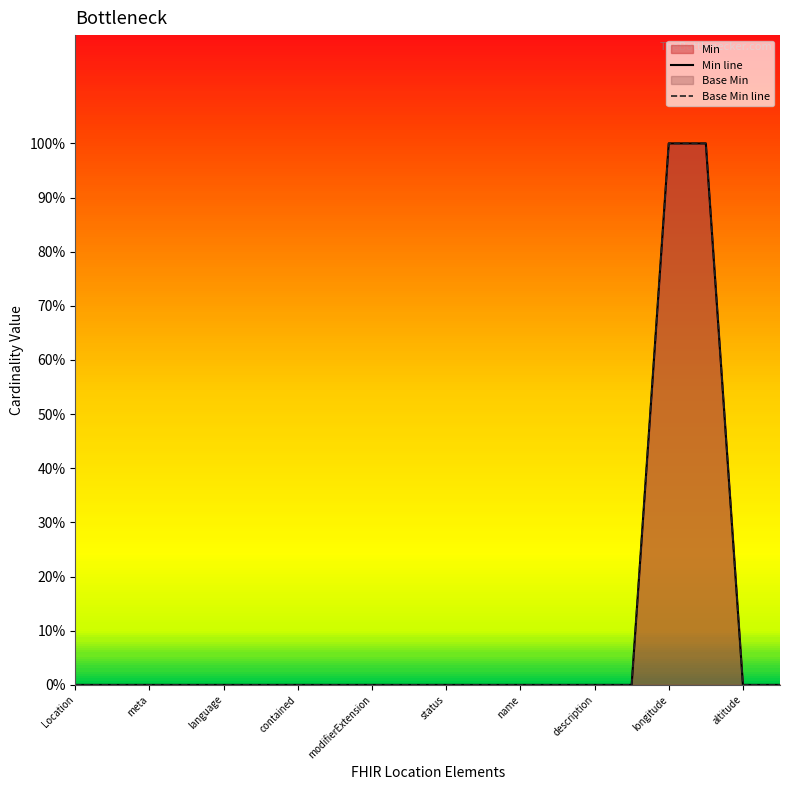

What position from the left is Location?

1